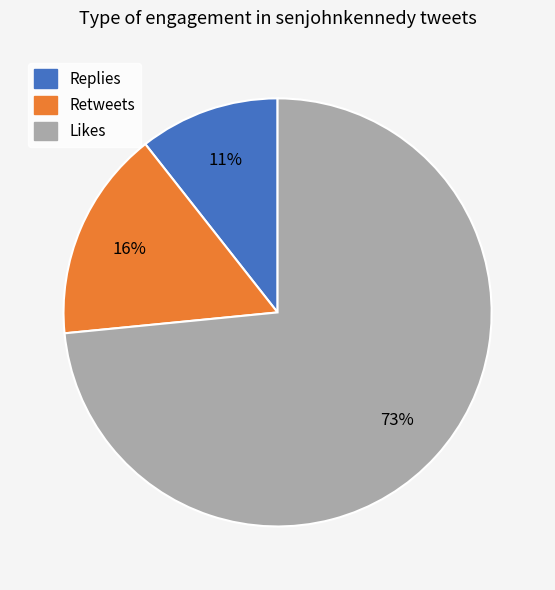

How many segments does this pie chart have?

3